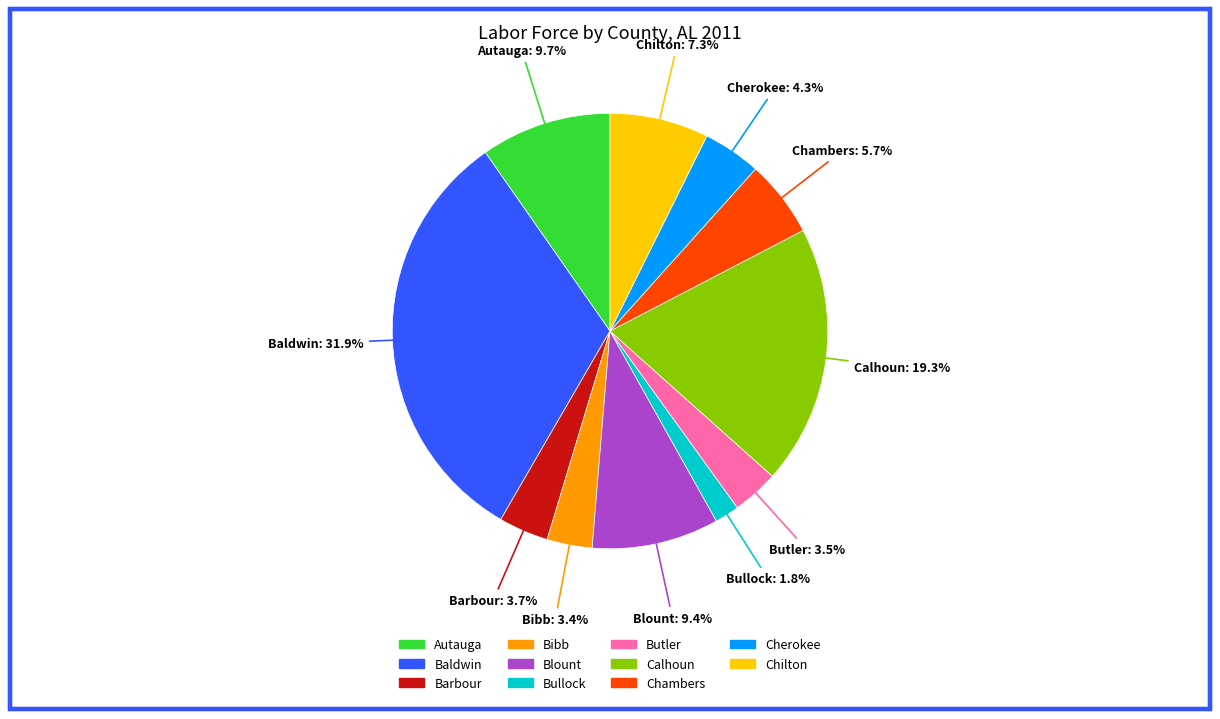

How many slices are in this pie chart?

11